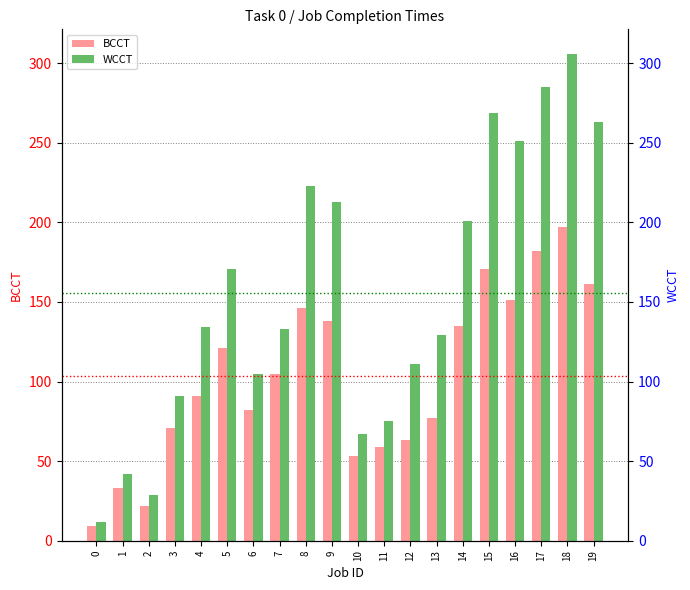

Which has a higher value, 8 or 5?

8